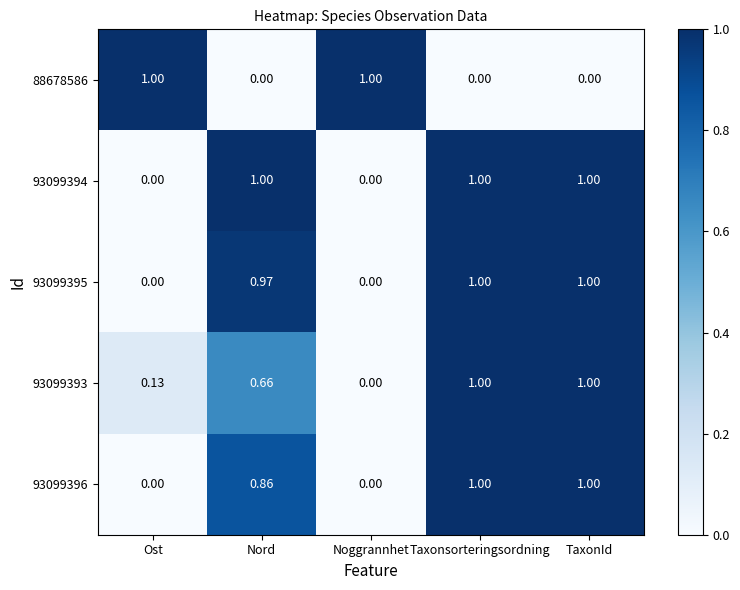

Between Nord and TaxonId, which series saw the biggest shift?

93099393